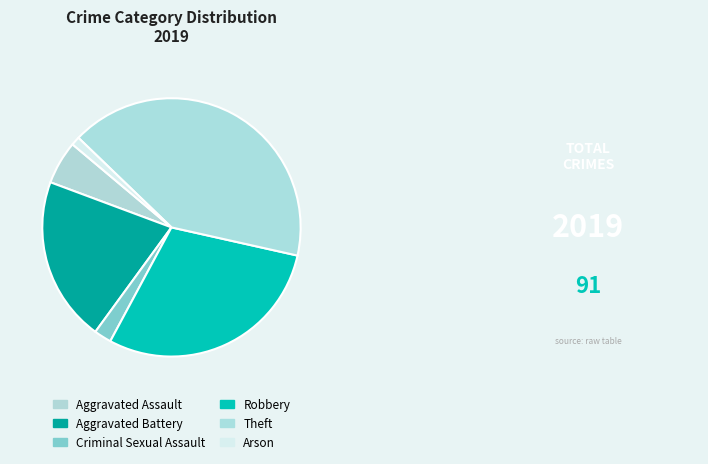

Do Robbery and Aggravated Assault together represent more than half of the pie?

No